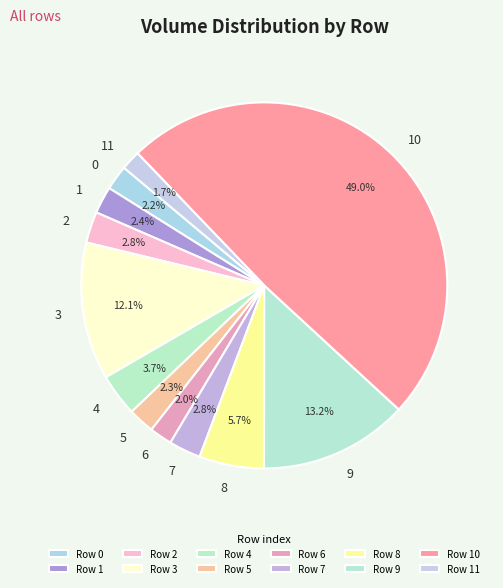

To the nearest percent, what is the combined percentage of 10 and 8?

55%